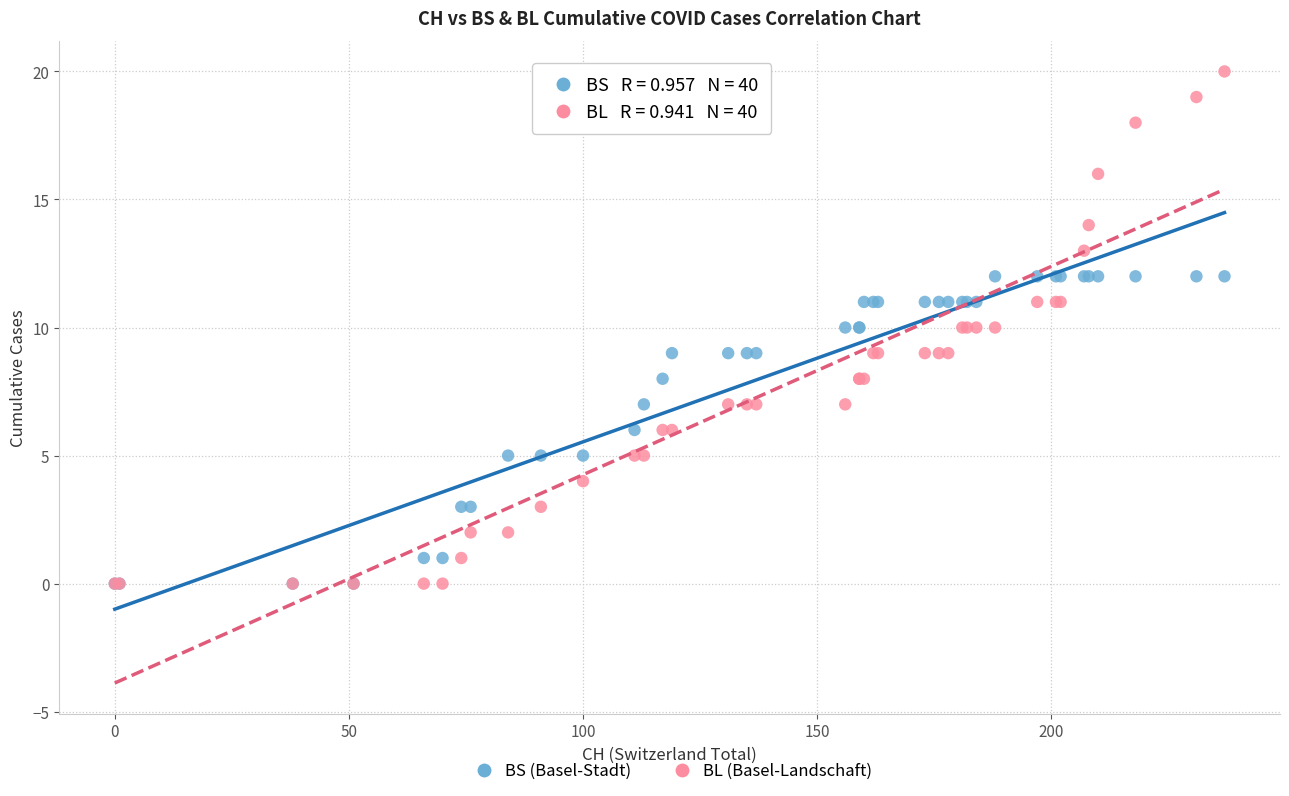

What are all the series names shown in the legend?

BS (Basel-Stadt), BL (Basel-Landschaft)